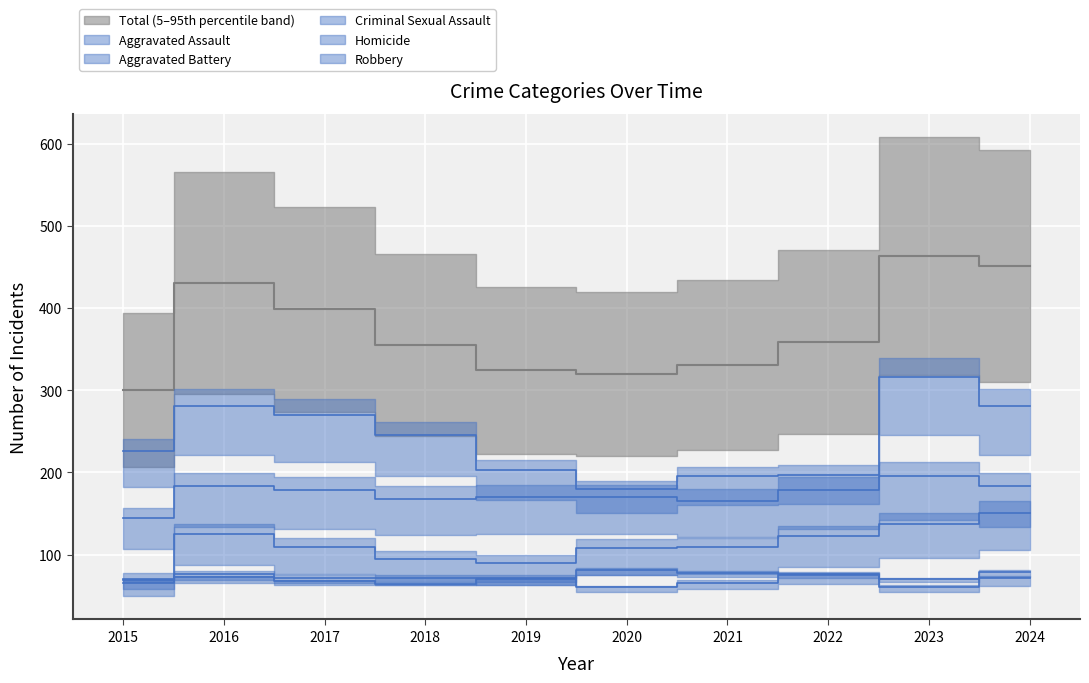

What is the approximate value of Homicide at 2019?

70